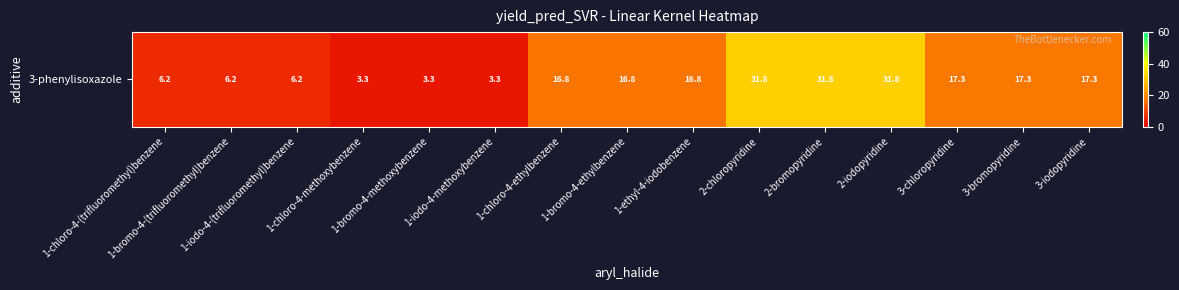

List the labels in order of value, smallest first.

1-chloro-4-methoxybenzene, 1-bromo-4-methoxybenzene, 1-iodo-4-methoxybenzene, 1-chloro-4-(trifluoromethyl)benzene, 1-bromo-4-(trifluoromethyl)benzene, 1-iodo-4-(trifluoromethyl)benzene, 1-chloro-4-ethylbenzene, 1-bromo-4-ethylbenzene, 1-ethyl-4-iodobenzene, 3-chloropyridine, 3-bromopyridine, 3-iodopyridine, 2-chloropyridine, 2-bromopyridine, 2-iodopyridine